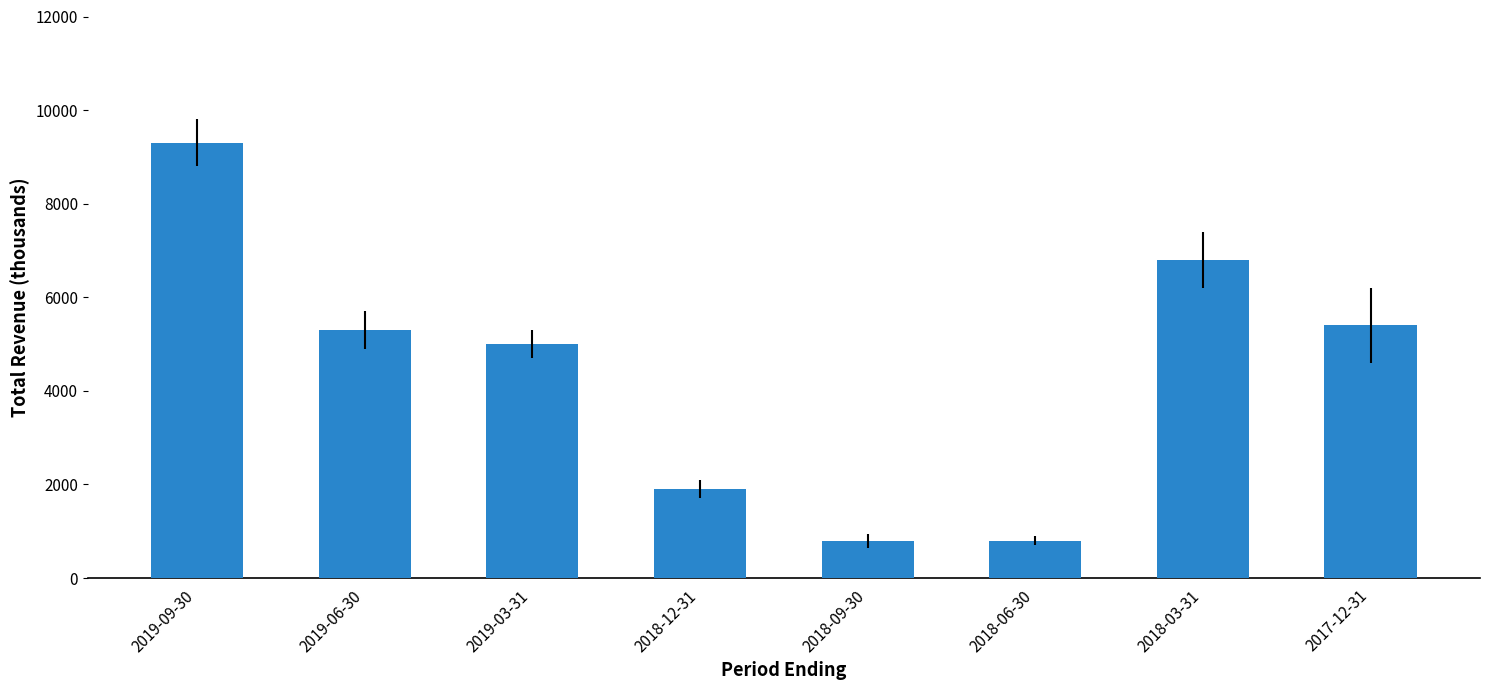

Reading right to left, transcribe all the data shown in this chart.

2017-12-31=5400	2018-03-31=6800	2018-06-30=800	2018-09-30=800	2018-12-31=1900	2019-03-31=5000	2019-06-30=5300	2019-09-30=9300